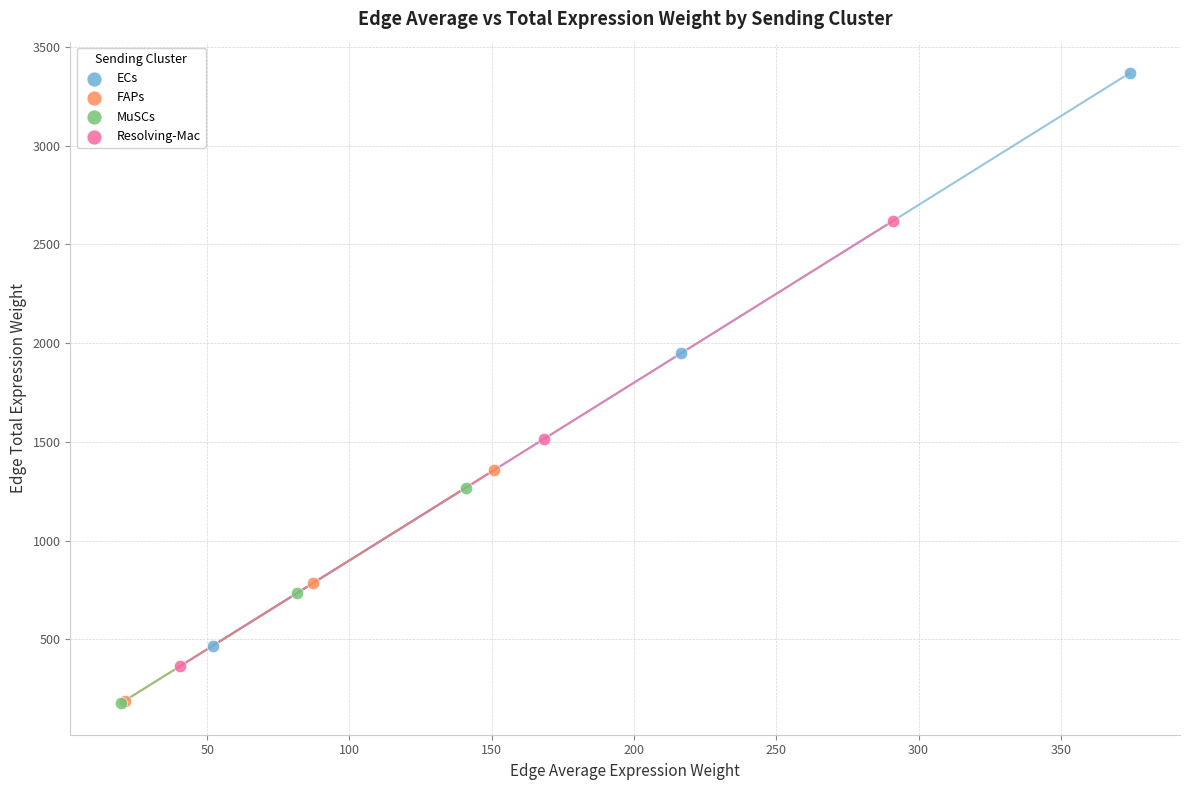

Which series reaches the maximum Y coordinate?

ECs